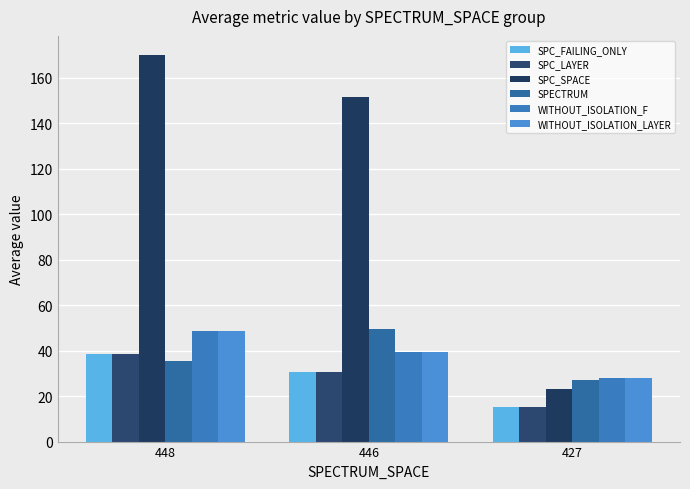

True or false: SPC_FAILING_ONLY has a value of 49.4 at 446.

False